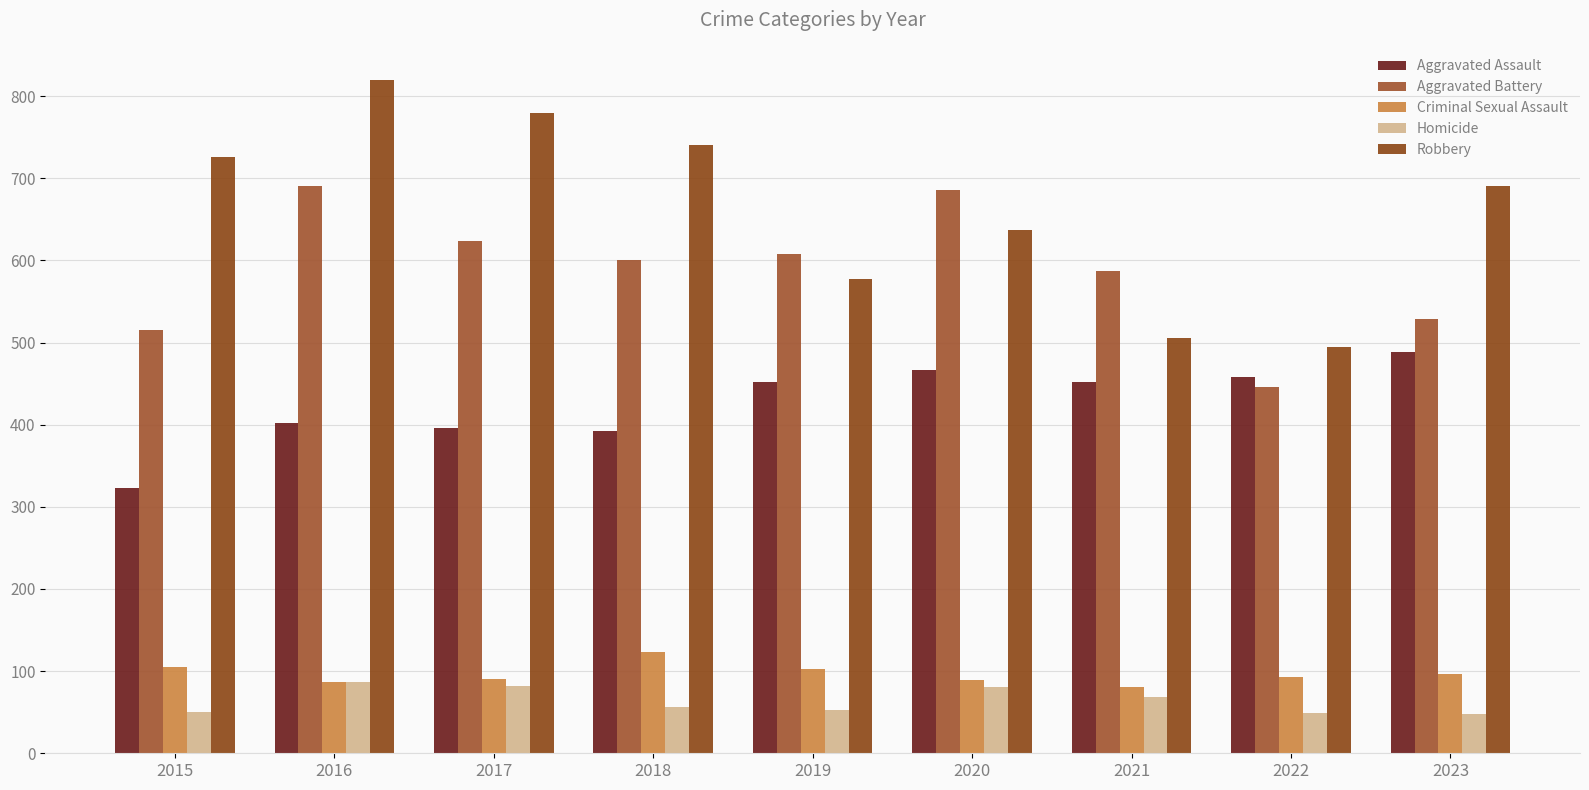

Does the chart contain any negative values?

No